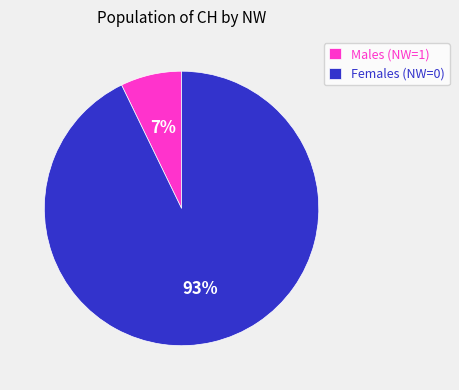

Which has a higher value, Males (NW=1) or Females (NW=0)?

Females (NW=0)